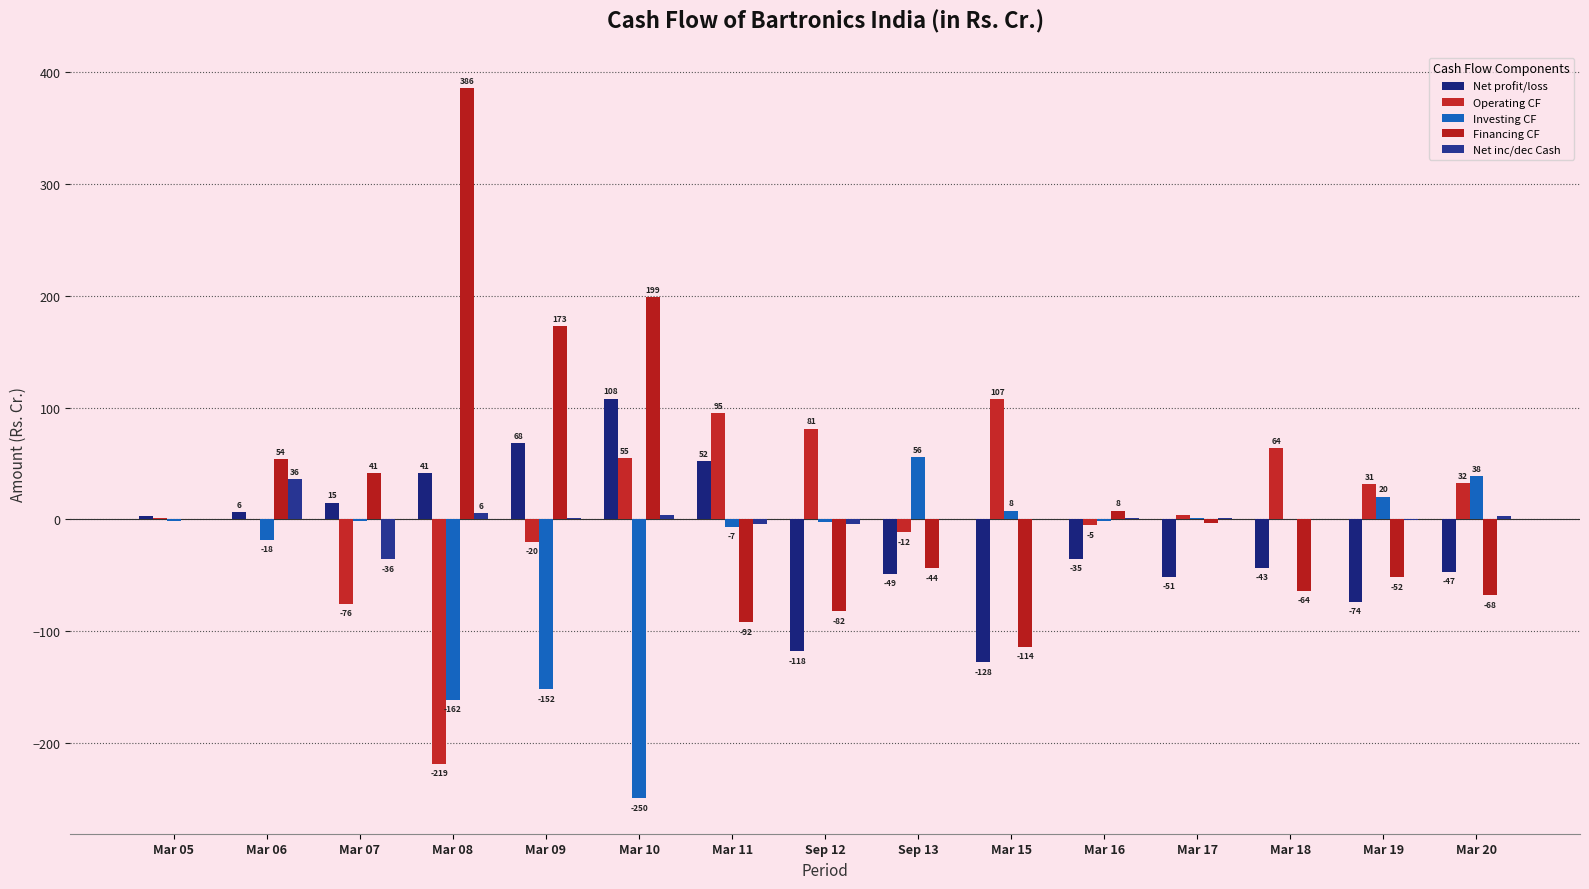

How many groups of bars are there?

15